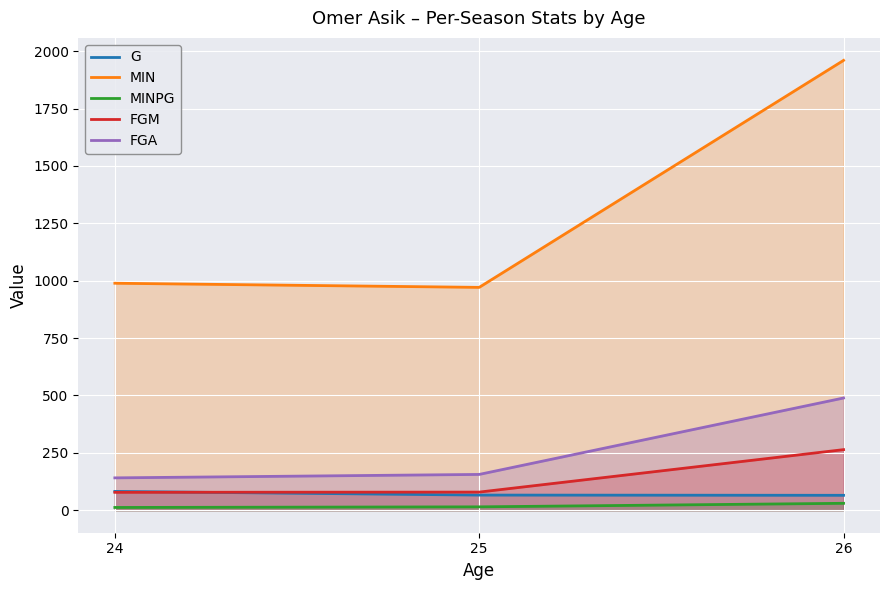

How many lines are shown in the chart?

5